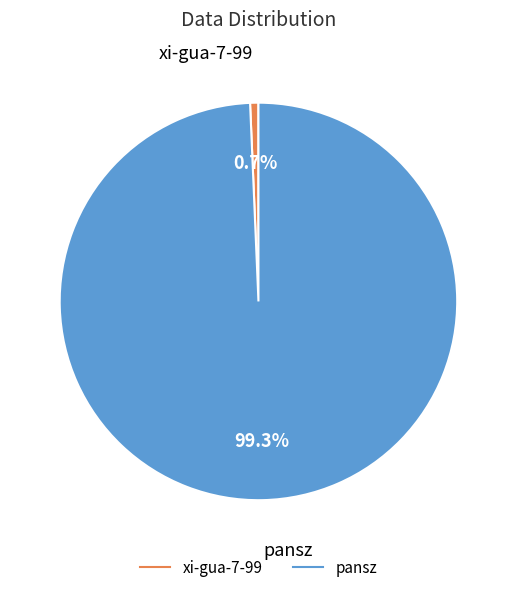

Which category has the smallest portion of the pie?

xi-gua-7-99